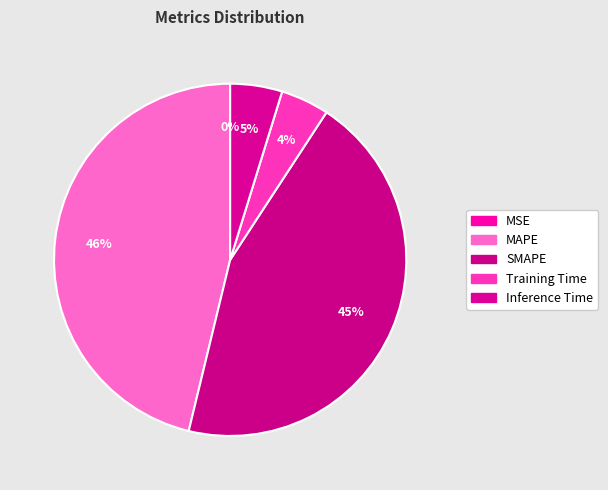

Which slice is the largest?

MAPE